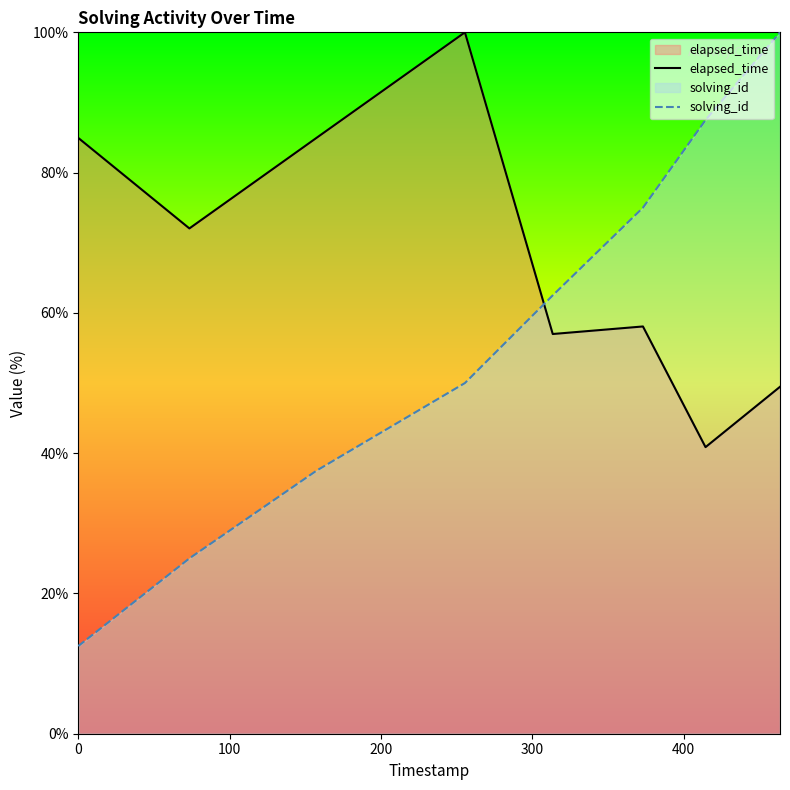

Which series has the widest spread of values?

solving_id